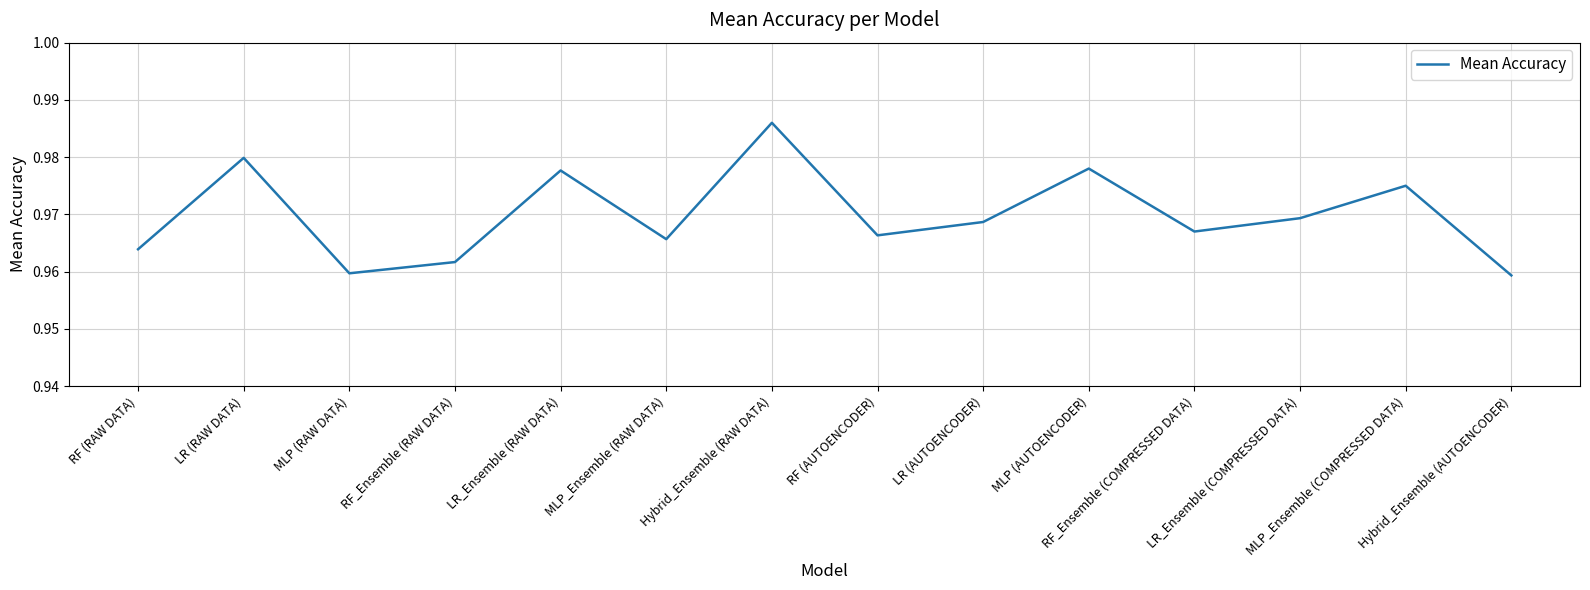

Read the value at MLP_Ensemble (COMPRESSED DATA).

1.0